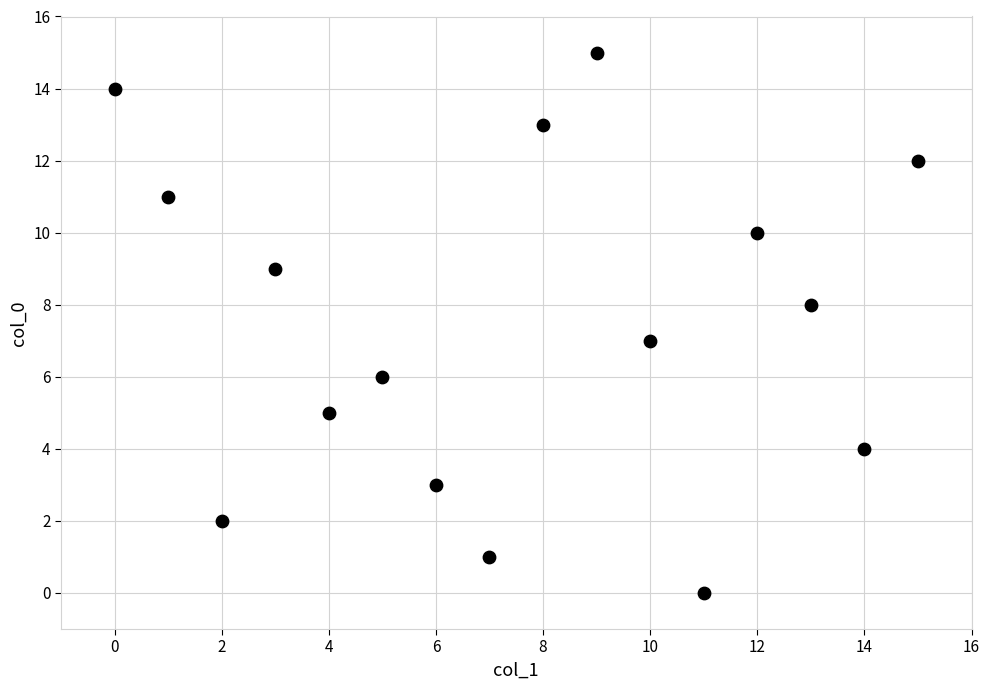

What is the range of Y values (max minus min)?

15